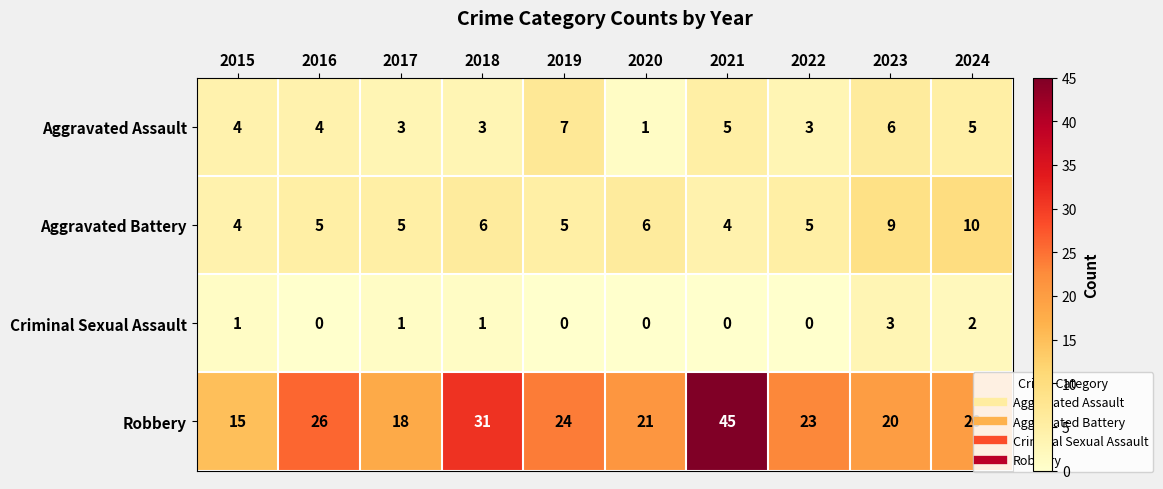

Rank the series by their maximum value, from lowest to highest.

Criminal Sexual Assault, Aggravated Assault, Aggravated Battery, Robbery